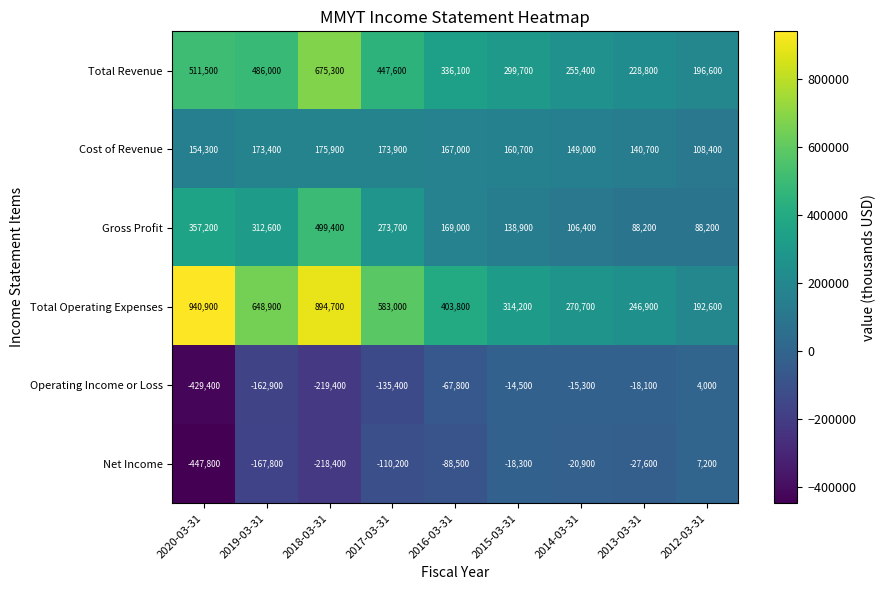

The value of Gross Profit at 2016-03-31 is 231055. True or false?

False